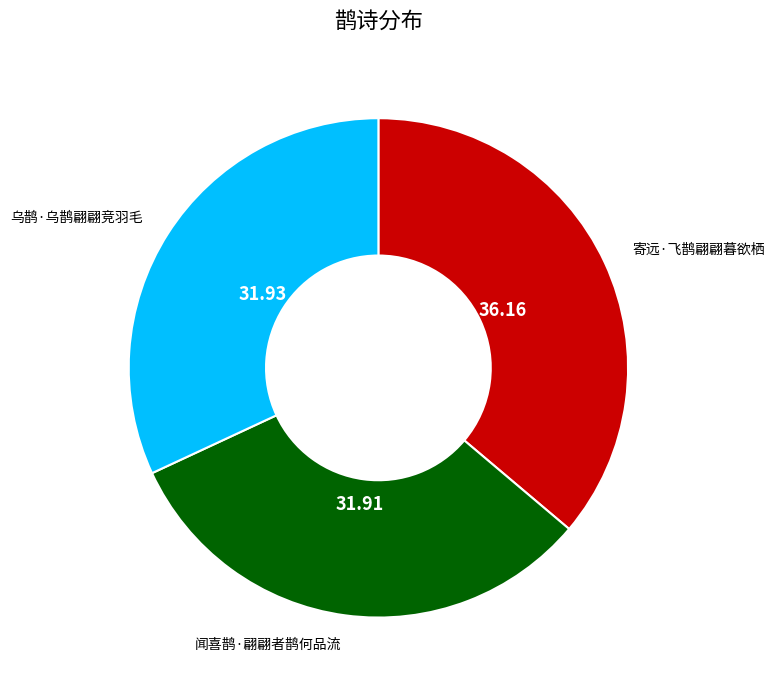

Is there a majority slice in this chart?

No